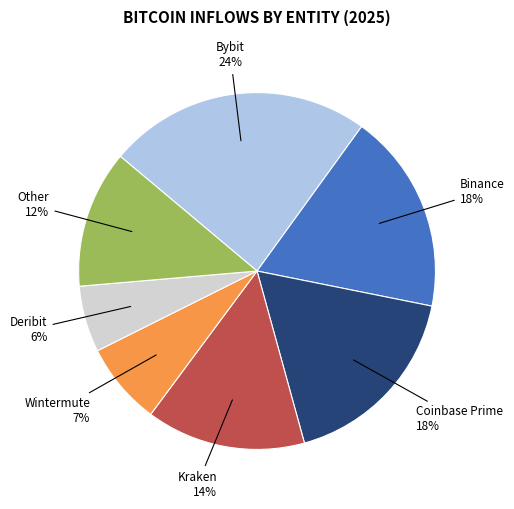

Does any single category account for the majority?

No